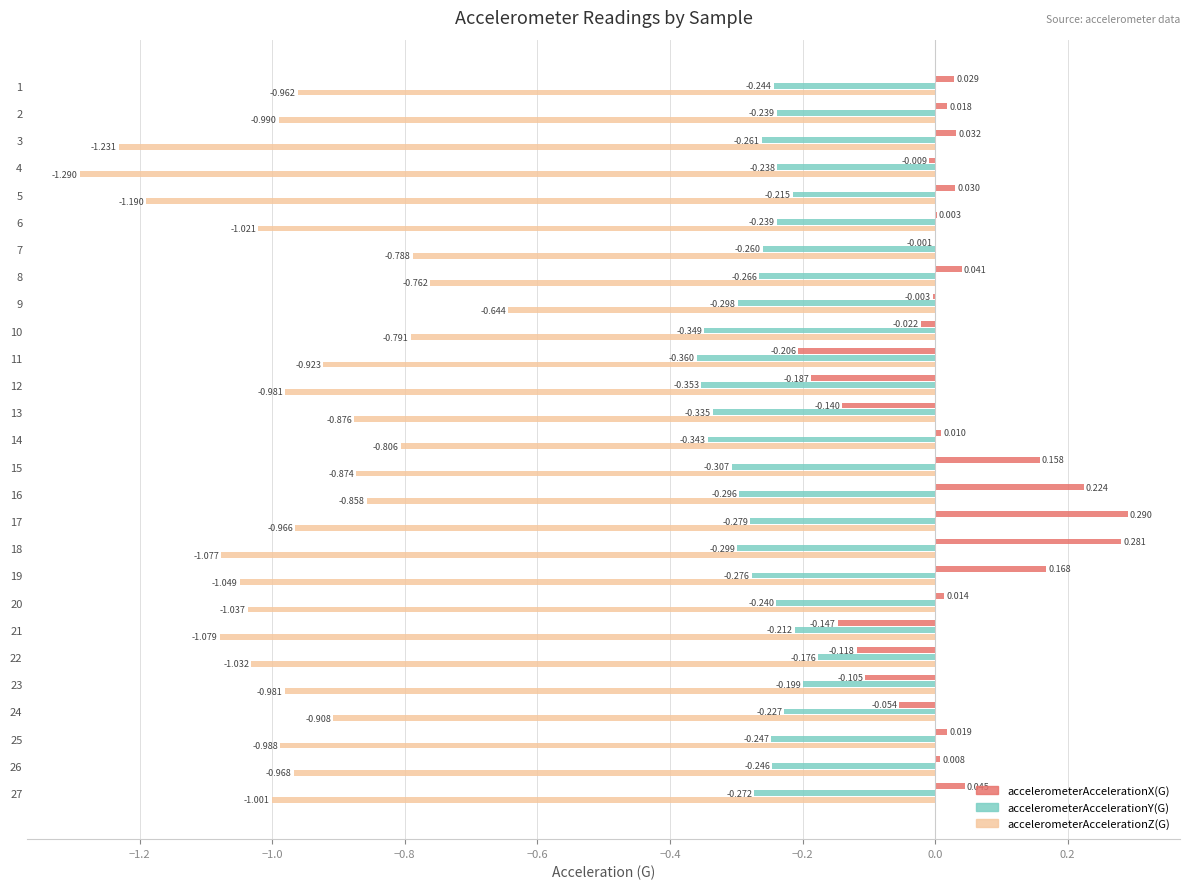

Which series changed the most between 8 and 10?

accelerometerAccelerationY(G)